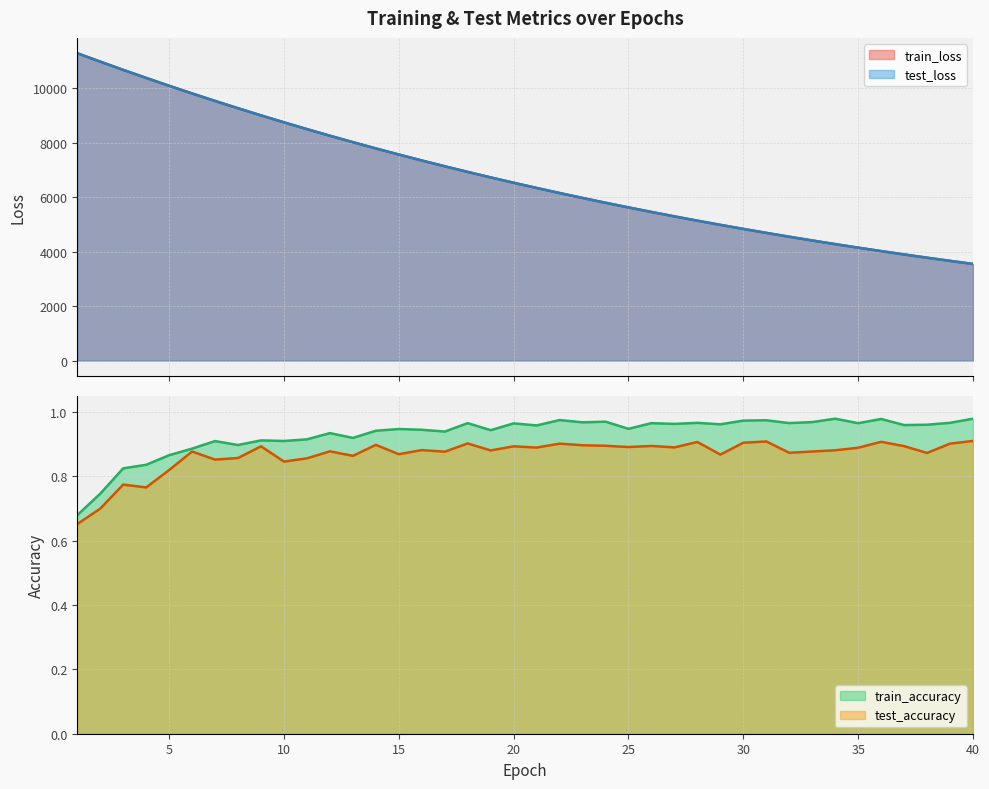

At which label does test_accuracy reach its peak?

40